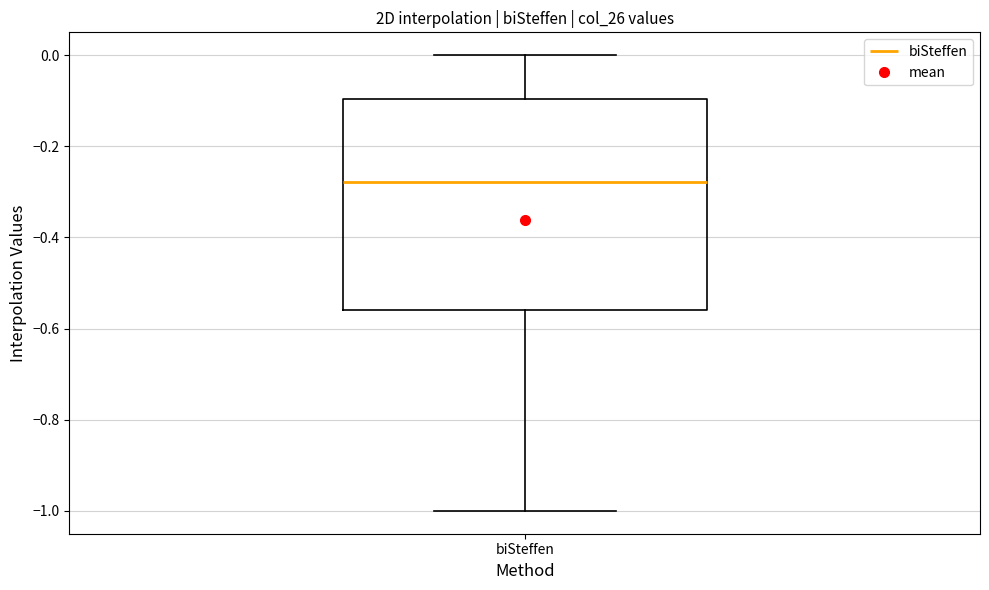

Transcribe this box plot: give where the median line is, the range the box spans, and where the two whiskers end, as read against the y-axis. The values are not printed on the chart, so give them approximately, as read against the axis.

median -0.28, box -0.56 to -0.10, whiskers -1.00 to 0.00